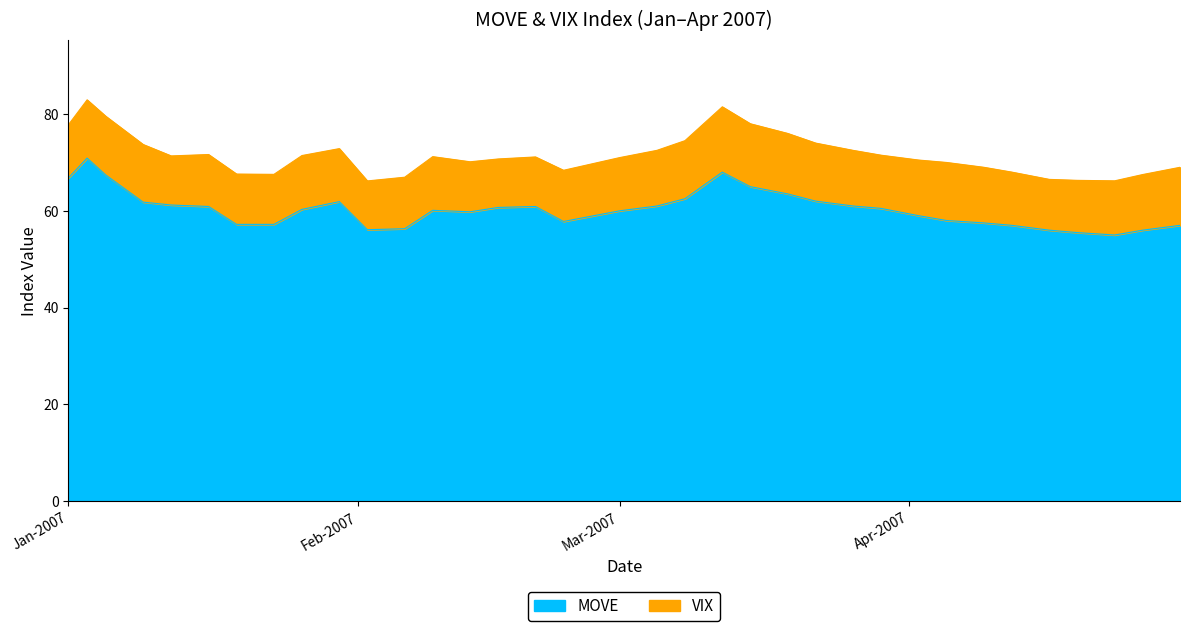

Where is the data nearest to the value 62?

22-03-2007